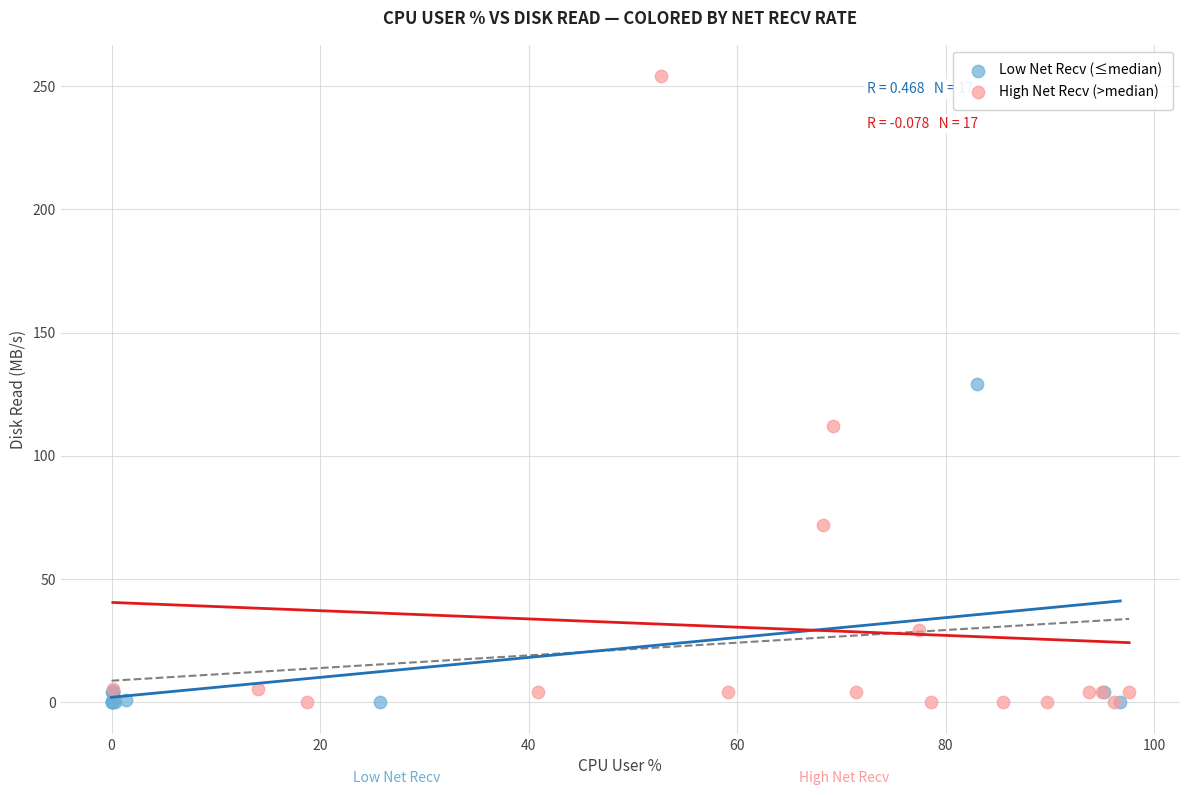

Which series contains the highest Y value?

High Net Recv (>median)